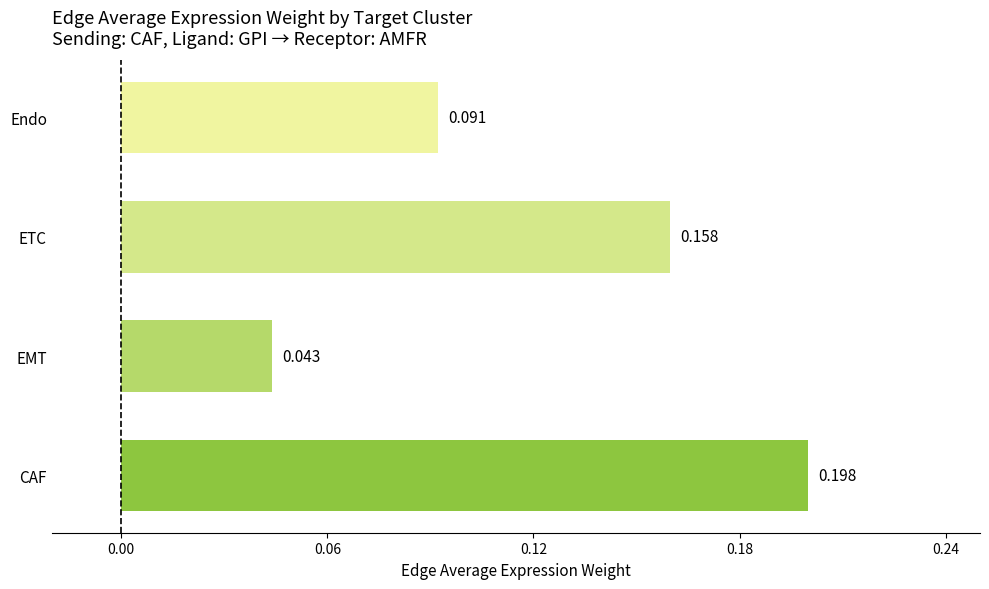

Rank the categories by value from lowest to highest.

EMT, Endo, ETC, CAF